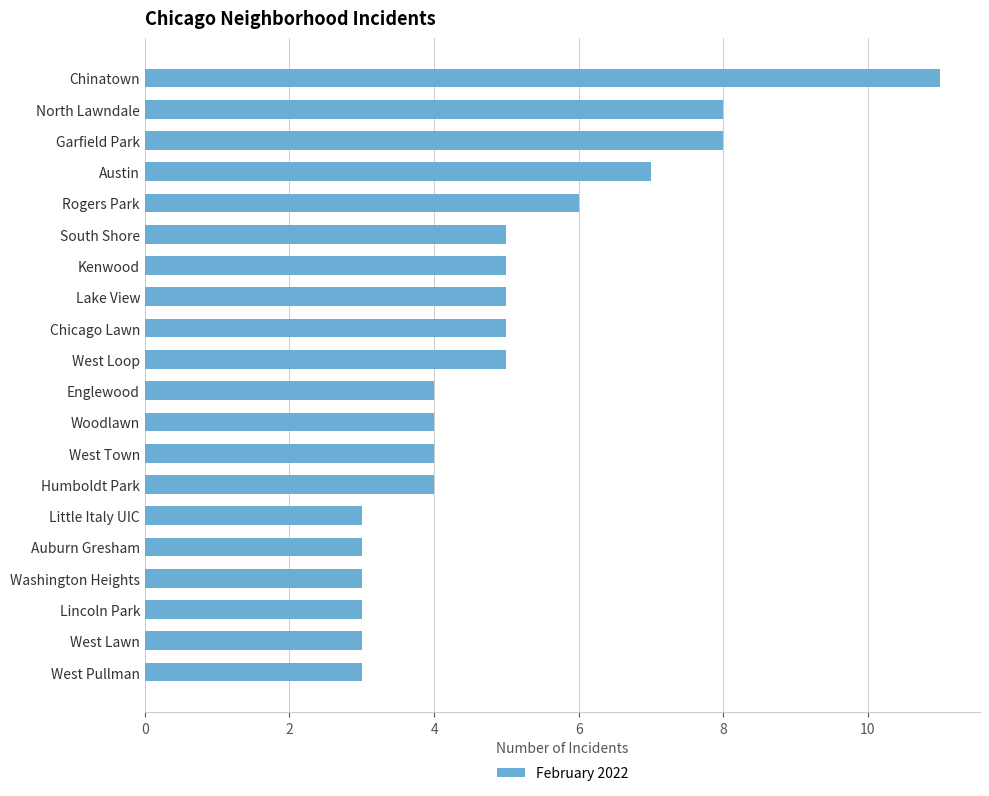

The value at West Pullman is 1. True or false?

False